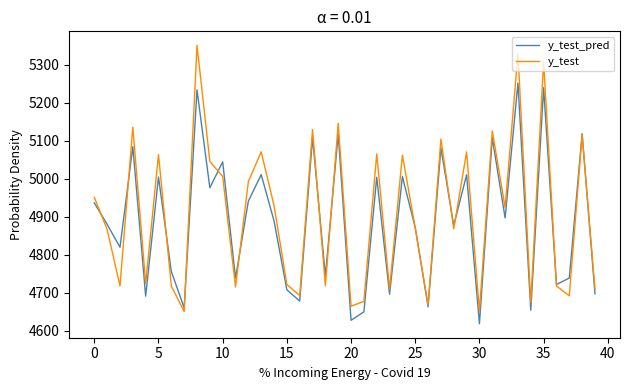

What is the greatest value displayed?

5352.0